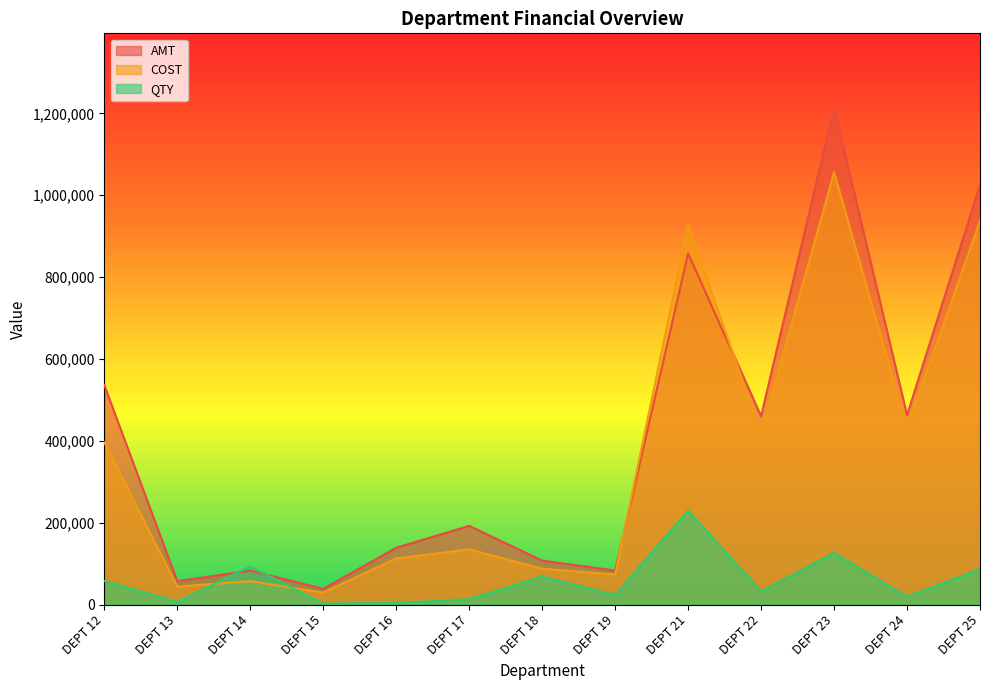

What is the difference between the maximum and minimum values in the AMT series?

1175417.9